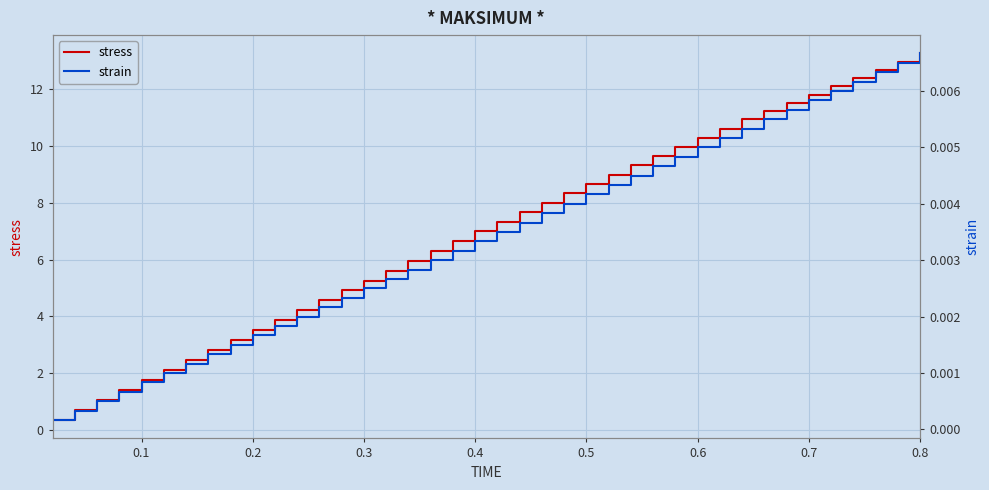

Count the number of categories in the chart.

40